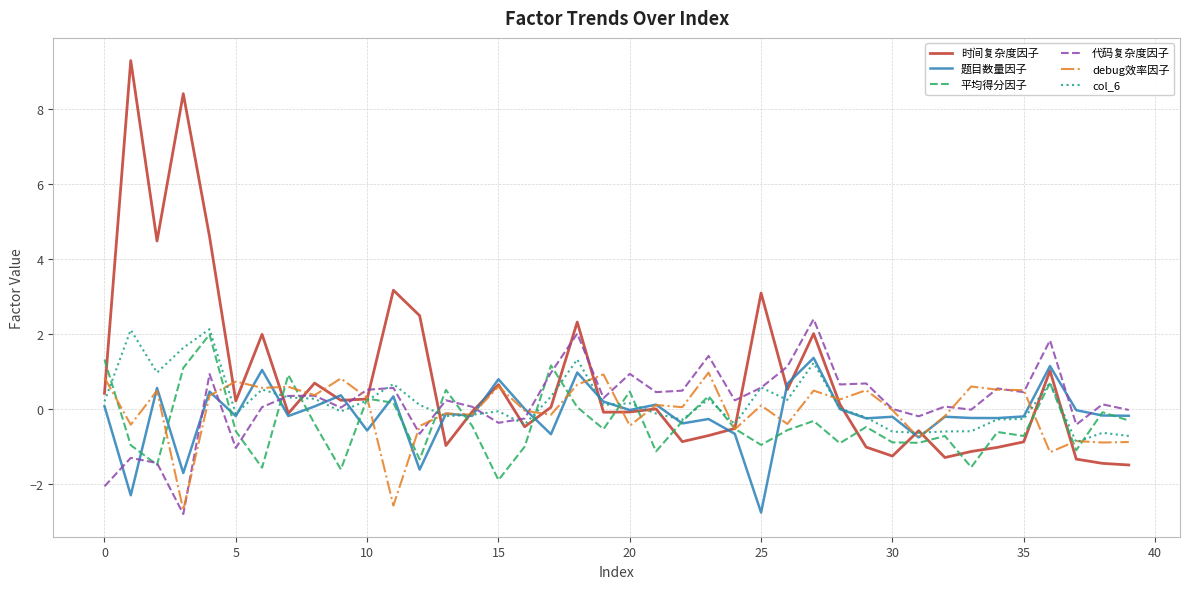

Which series has the largest total across all categories?

时间复杂度因子